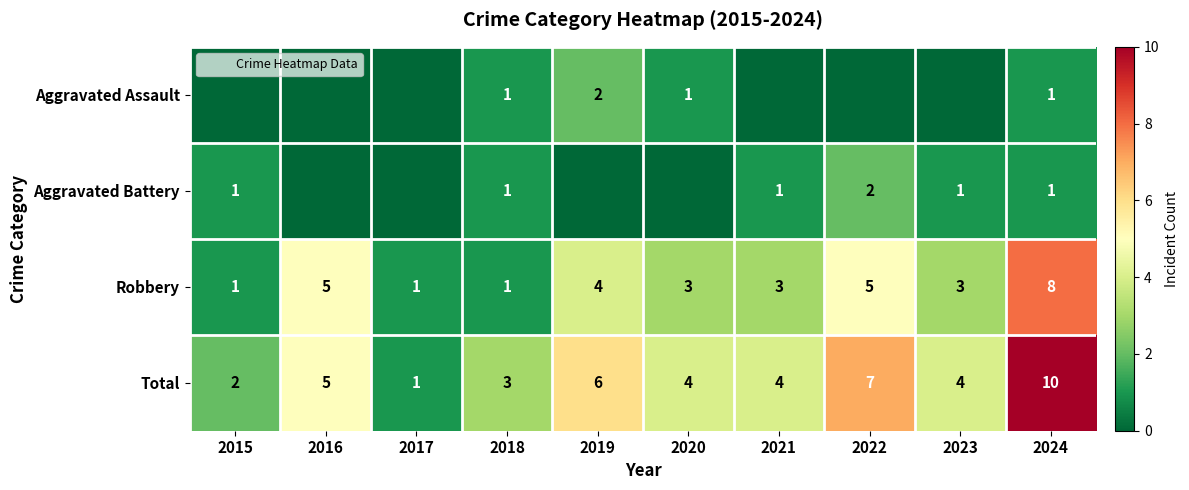

How many data points does each series have?

10